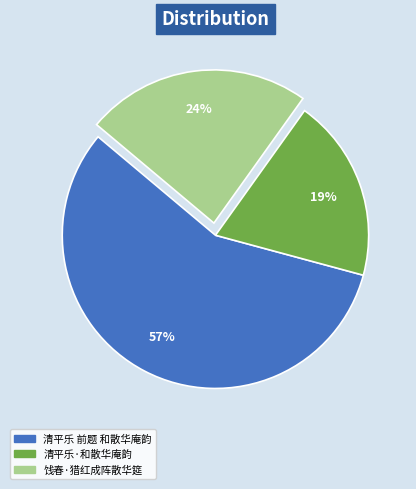

To the nearest percent, what percentage of the pie is 清平乐·和散华庵韵?

19%